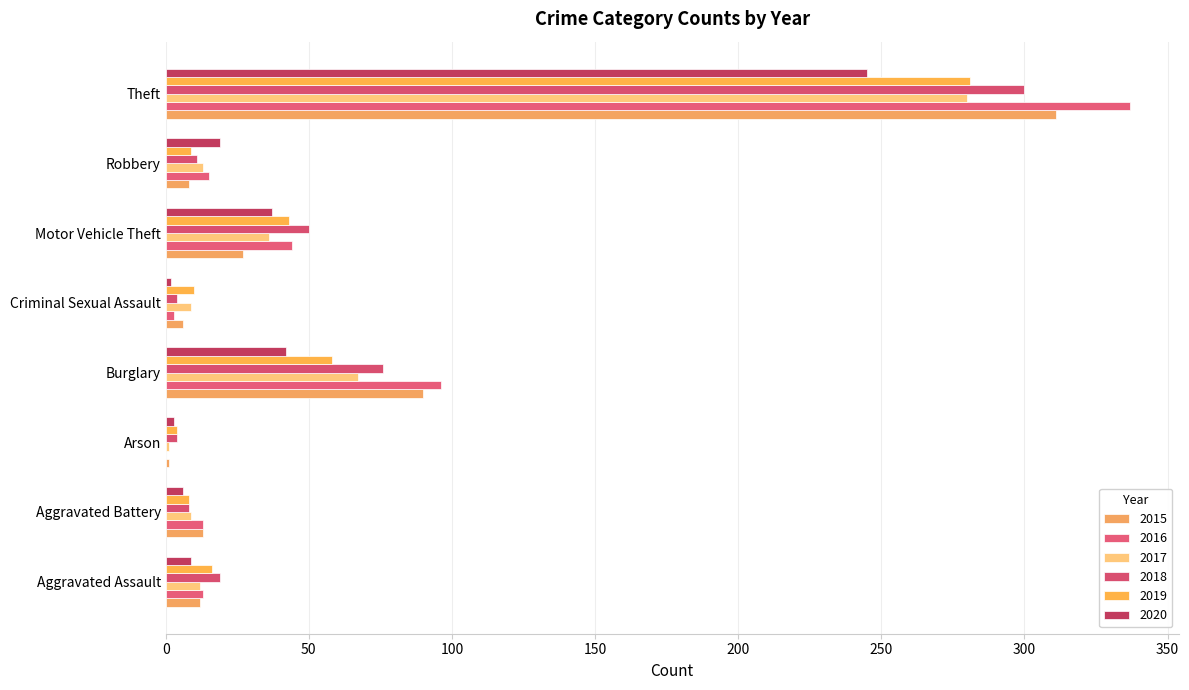

What is the greatest value displayed?

337